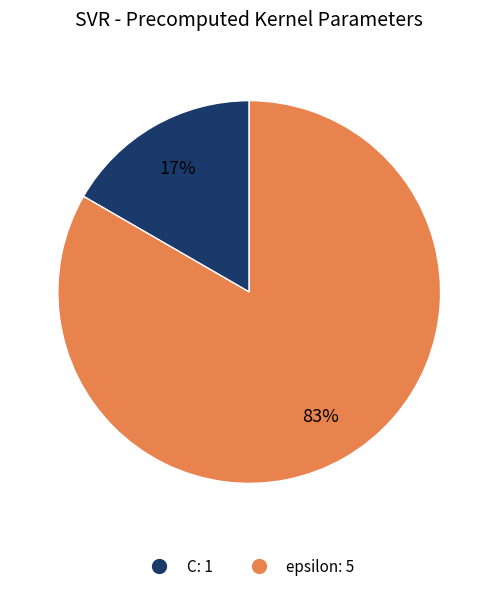

To the nearest percent, what is the average slice percentage?

50%